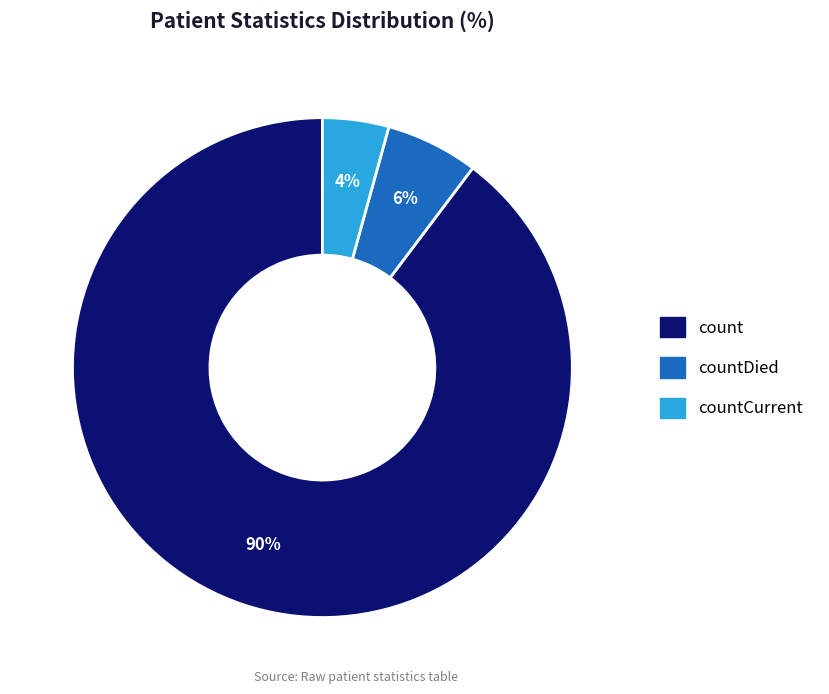

What percentage is the countDied slice, to the nearest percent?

6%